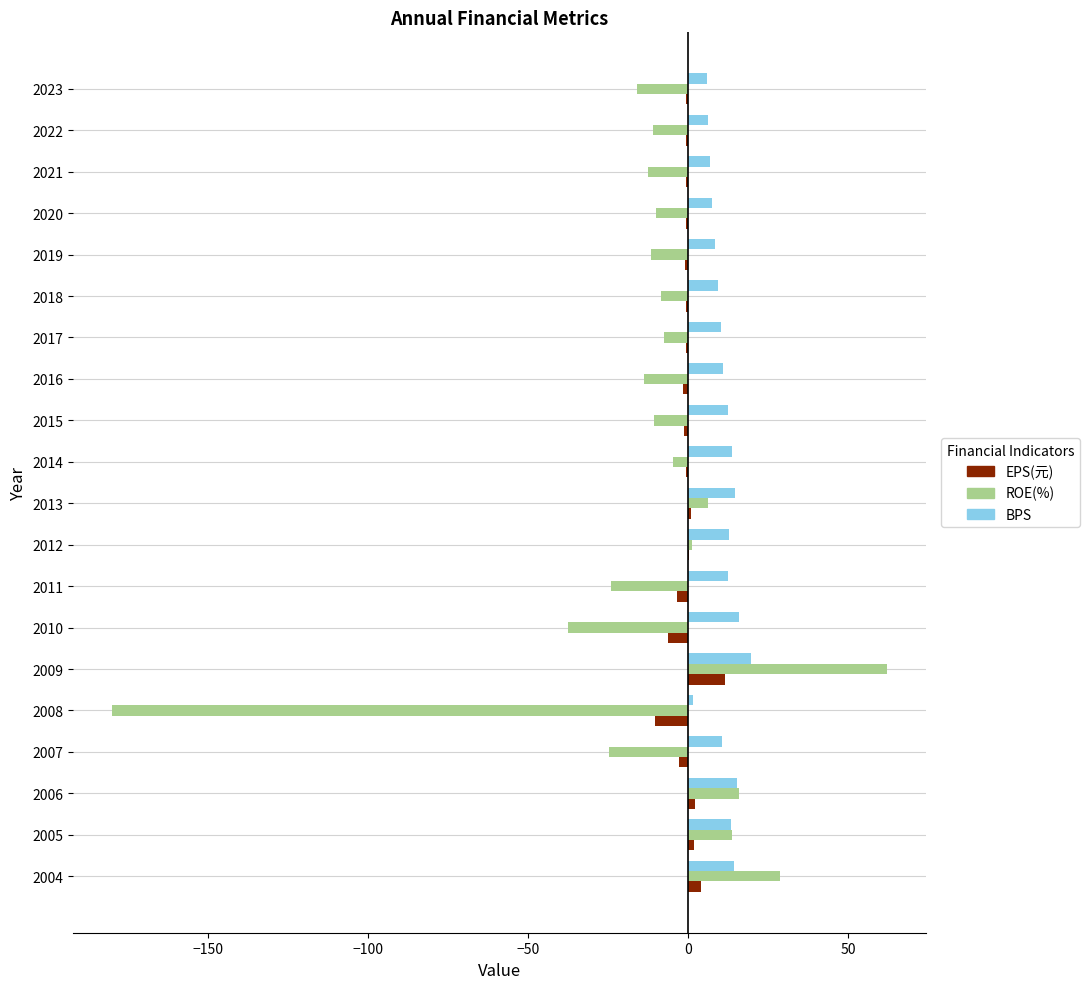

What is the sum of all BPS values?

221.2